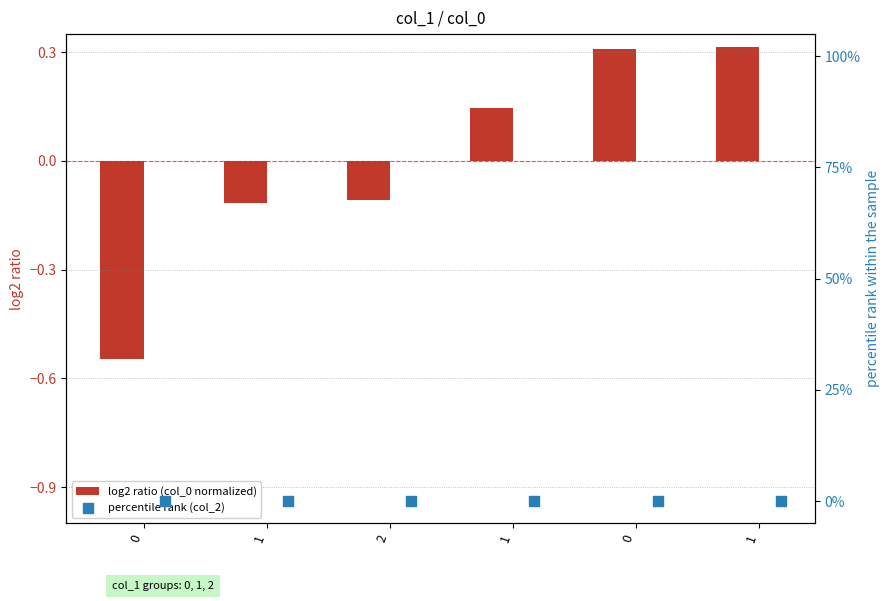

At how many categories does at least one series exceed 0?

3